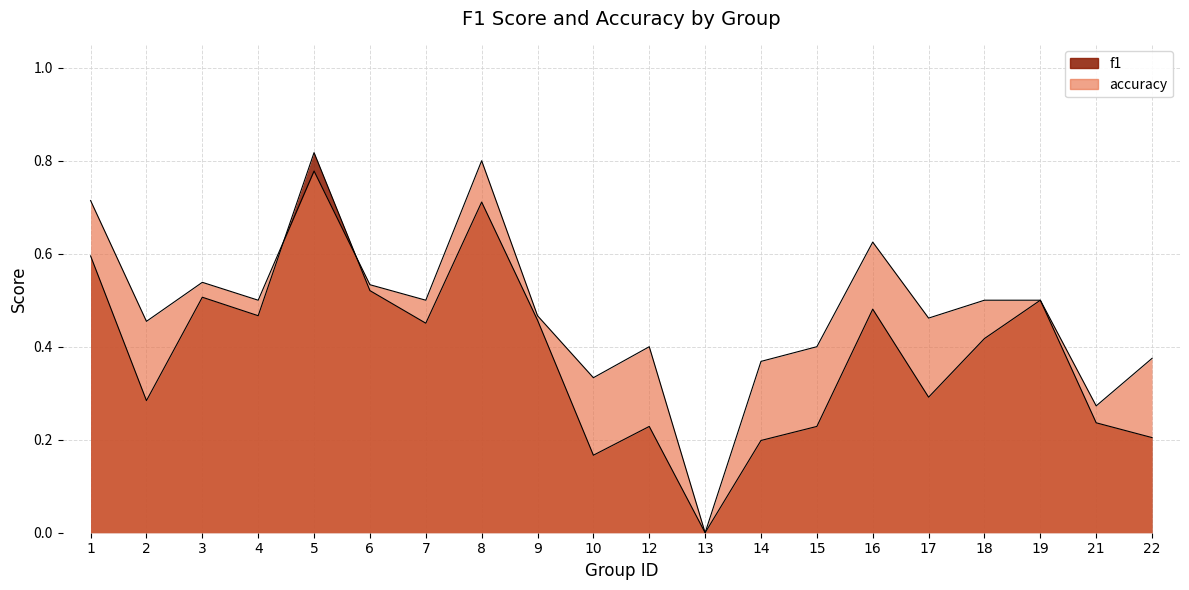

How many interior local valleys does the accuracy series have?

7